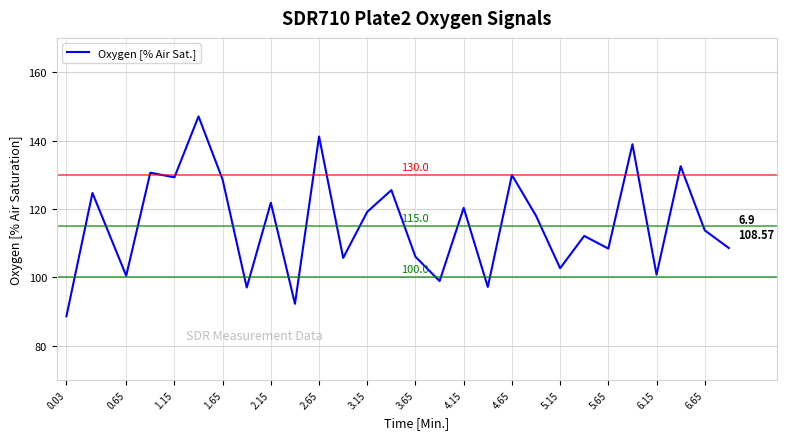

What is the minimum value shown in the chart?

88.6